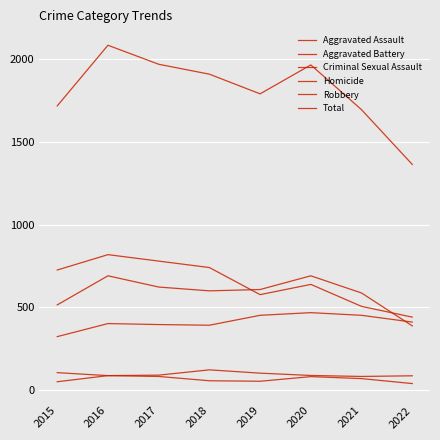

The value of Criminal Sexual Assault at 2019 is 102. True or false?

True